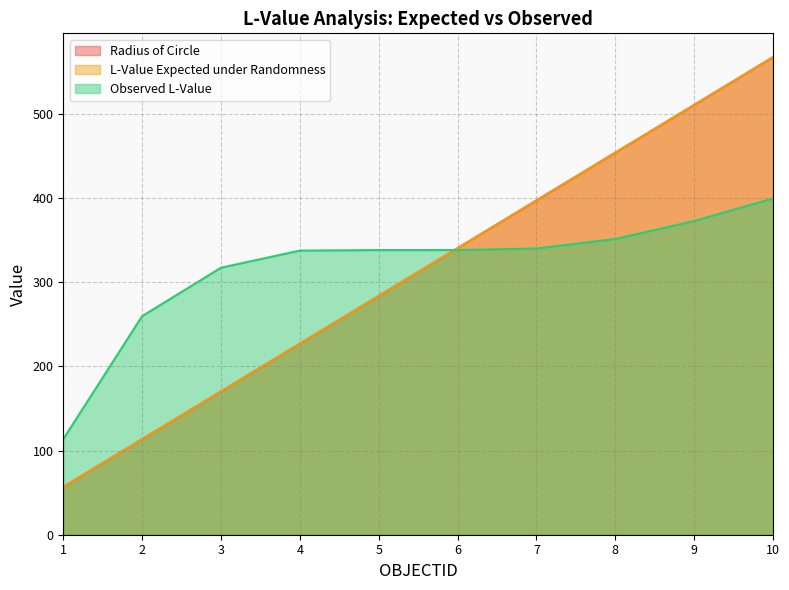

What is the spread (max minus min) of values at 1?

56.9